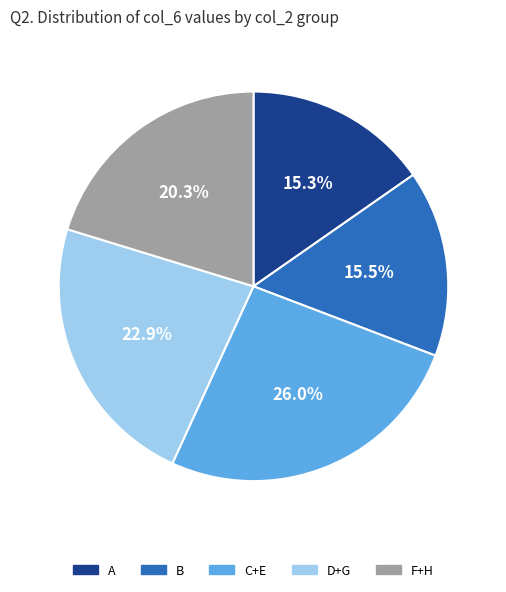

Is there any slice that represents more than half of the pie?

No